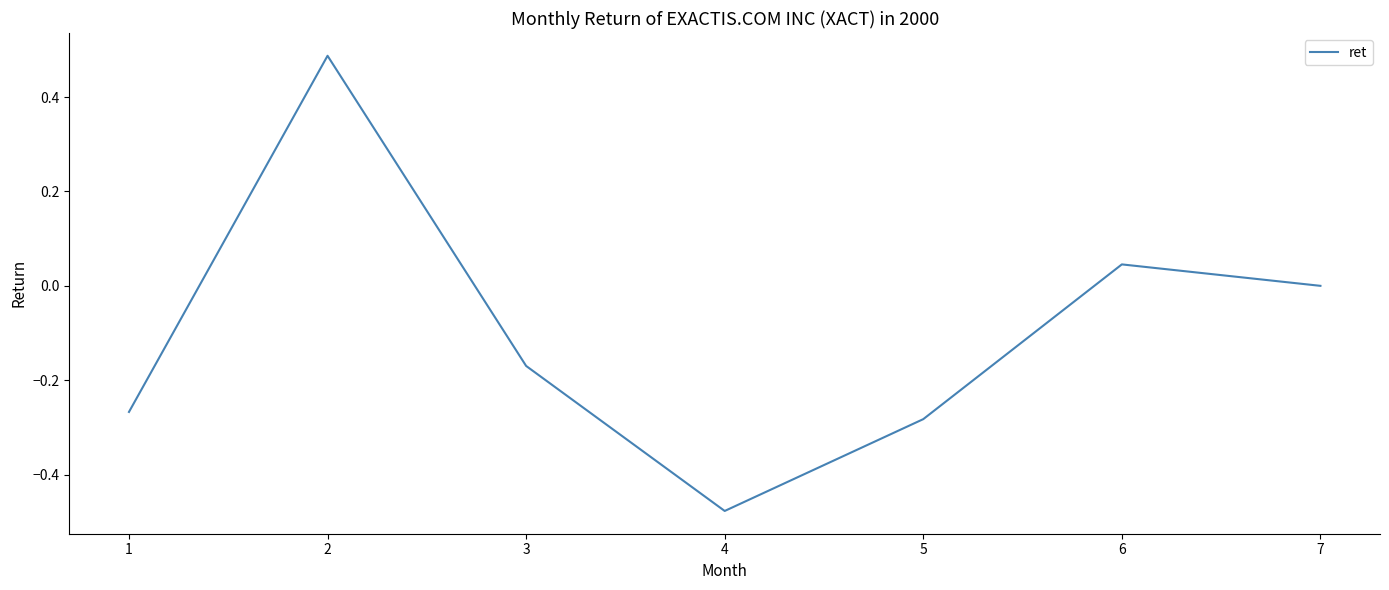

List the labels in order of value, smallest first.

4, 5, 1, 3, 7, 6, 2